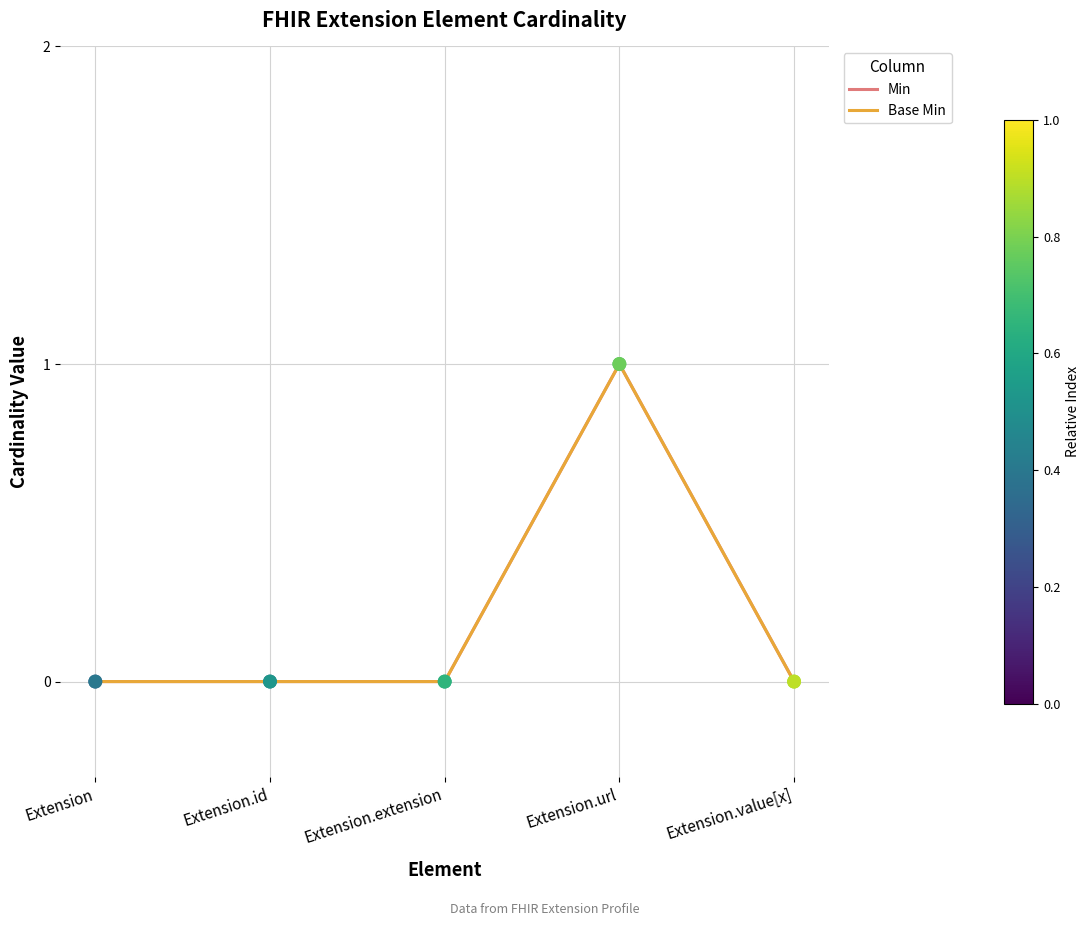

At which category is the sum across all series the highest?

Extension.url